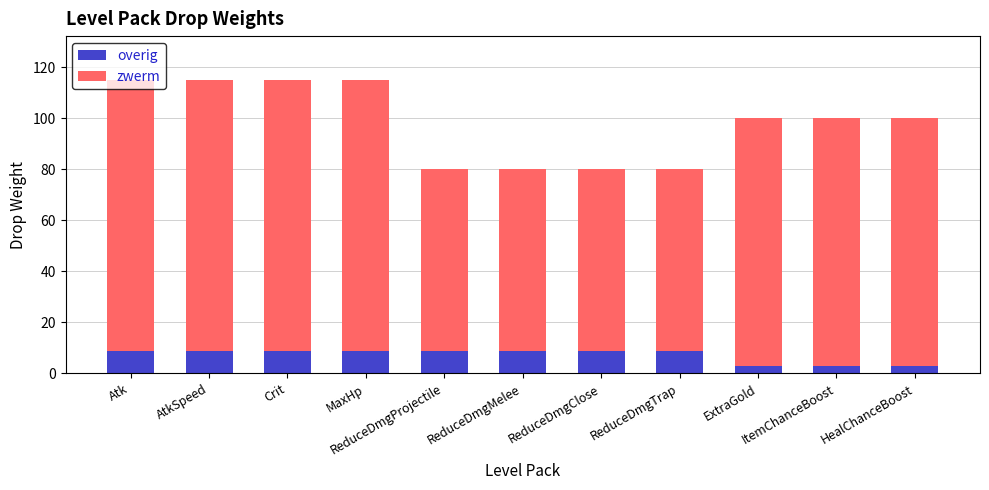

What is the sum of all overig values?

81